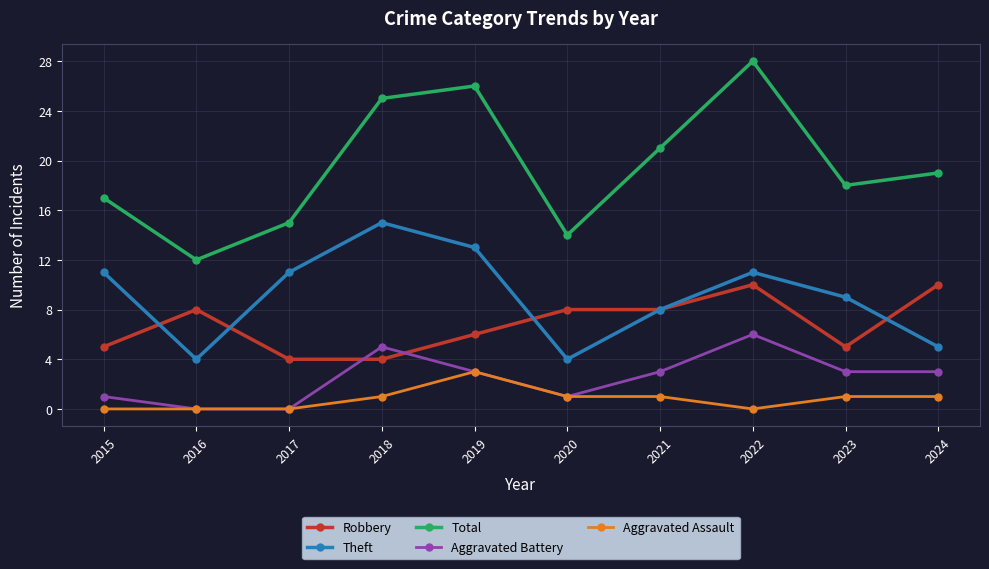

Is the value of Aggravated Battery at 2019 greater than the value of Robbery at 2023?

No